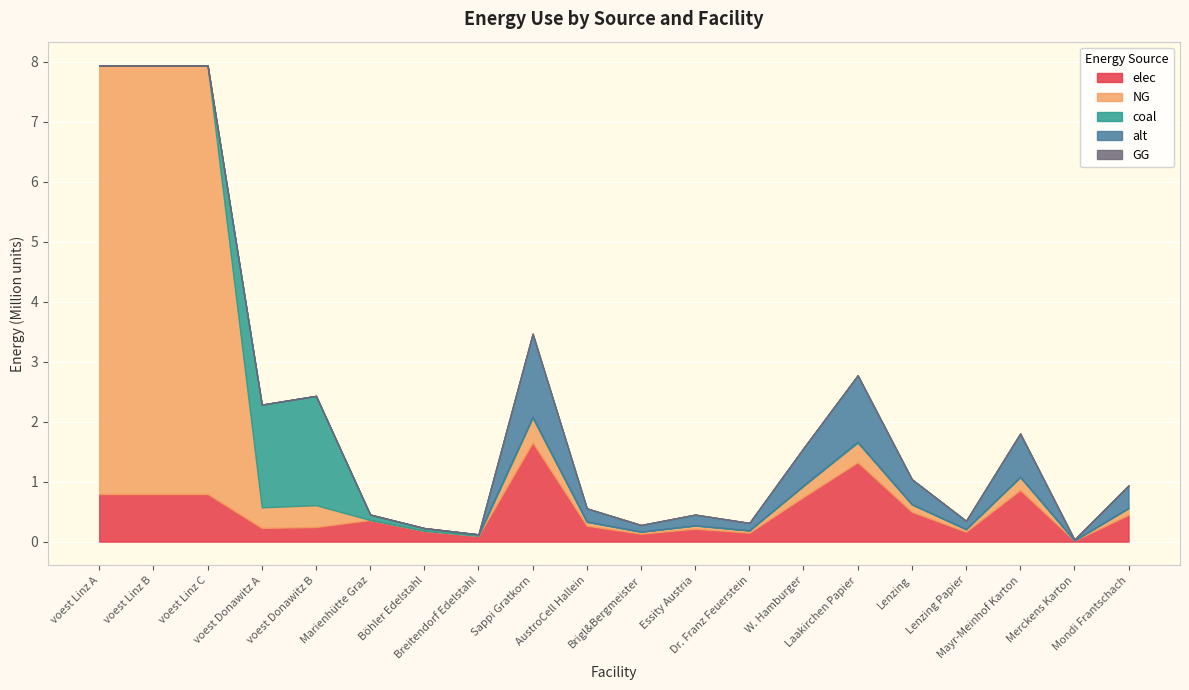

What is the total value across all series at Breitendorf Edelstahl?

0.1